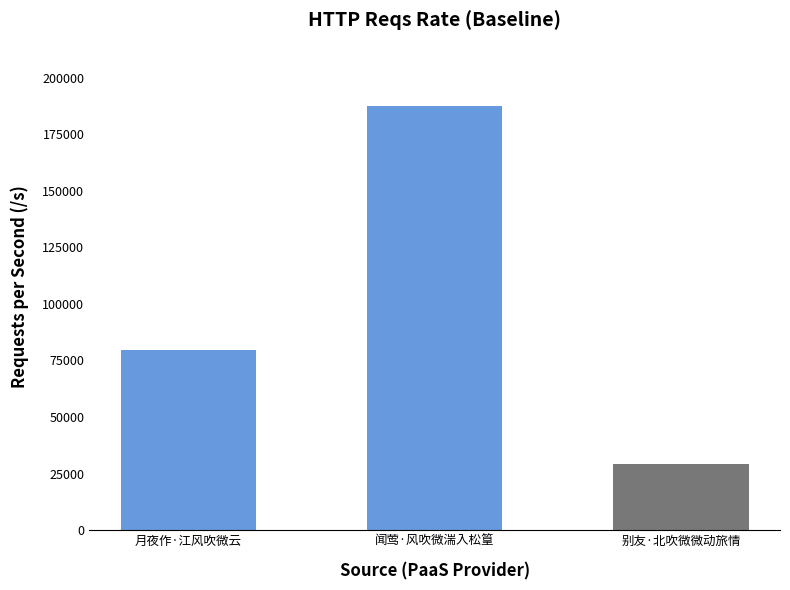

The chart shows a value of 79429 at 月夜作·江风吹微云. True or false?

True